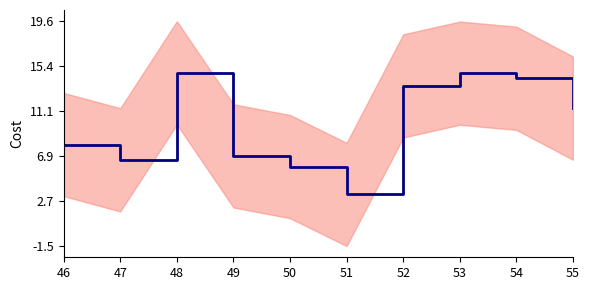

At which category does the data reach its first local valley?

47